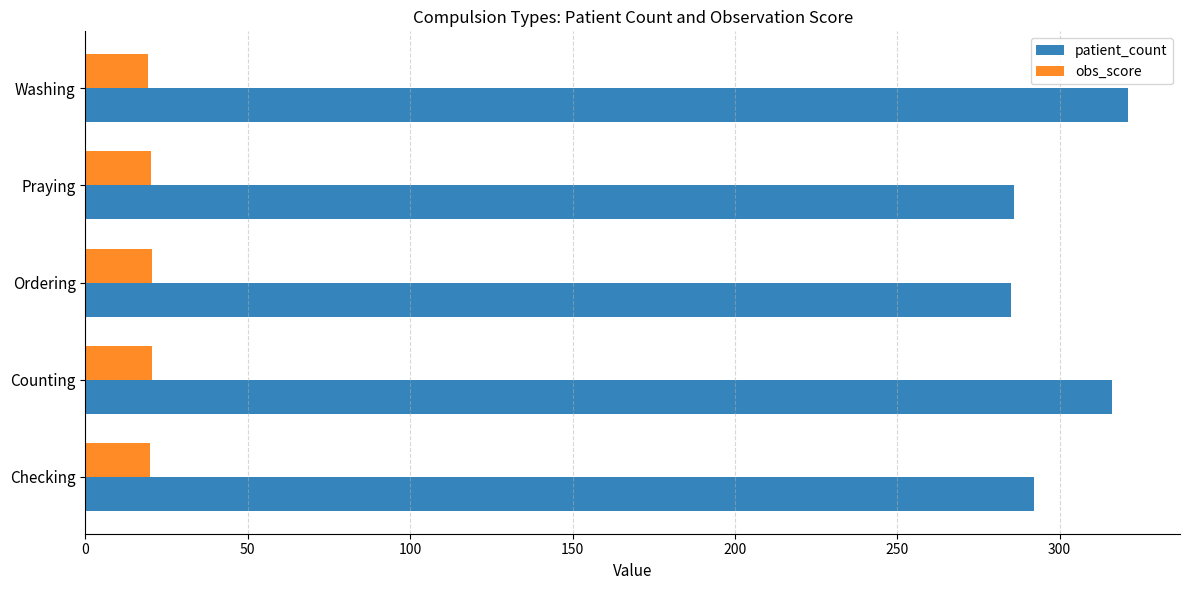

What is the greatest value displayed?

321.0